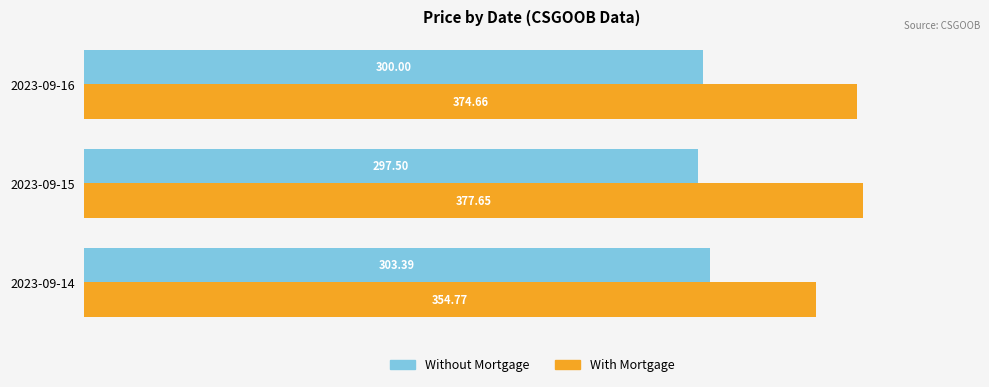

At which label does Without Mortgage reach its minimum?

2023-09-15